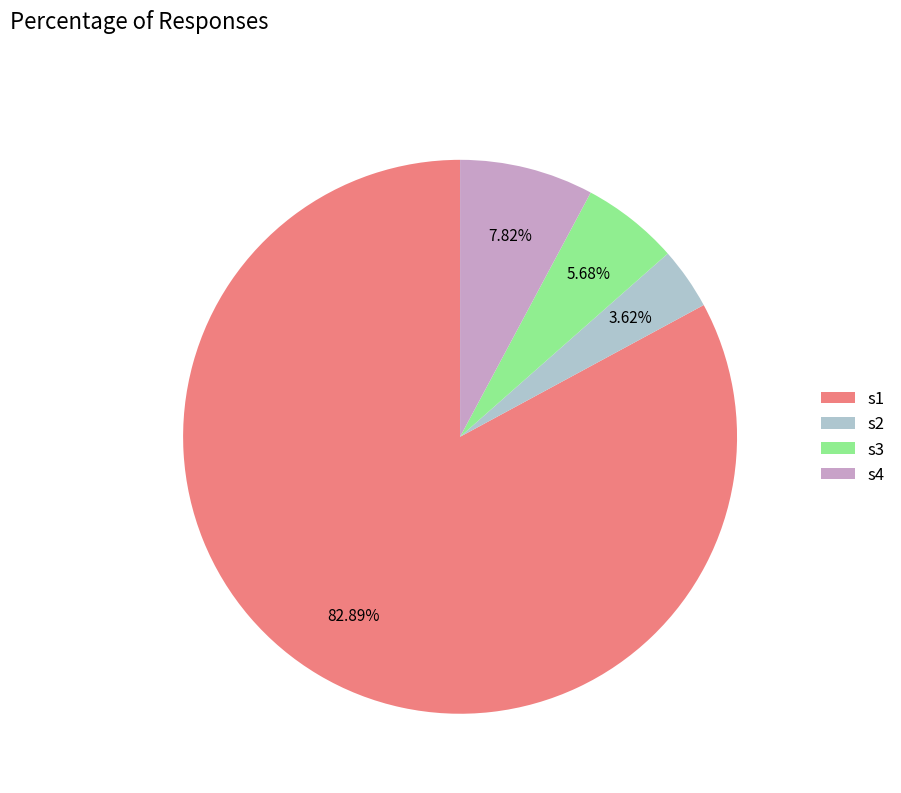

To the nearest percent, what percentage of the pie is s4?

8%